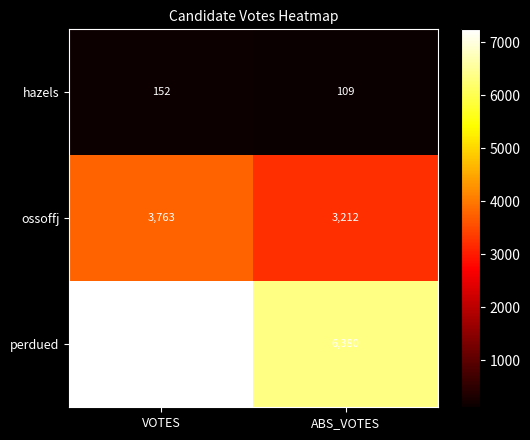

What value does the ossoffj series have at ABS_VOTES, to the nearest 100?

3200